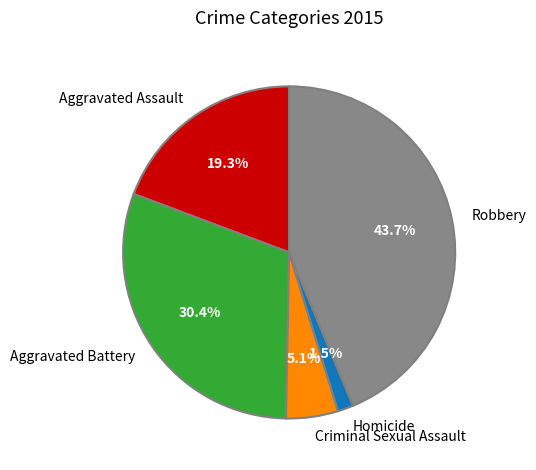

How many slices are in this pie chart?

5